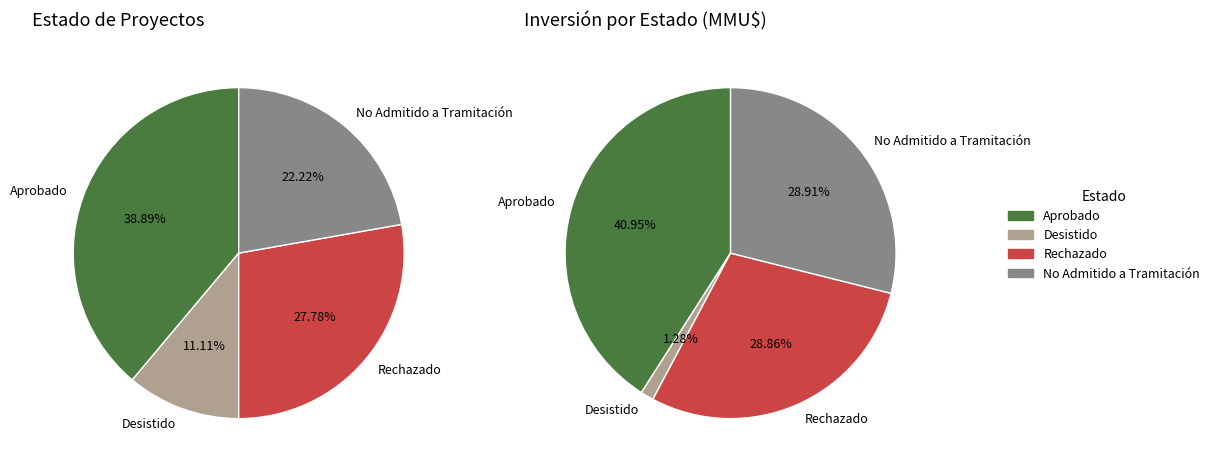

What is the largest slice in the pie chart?

Aprobado